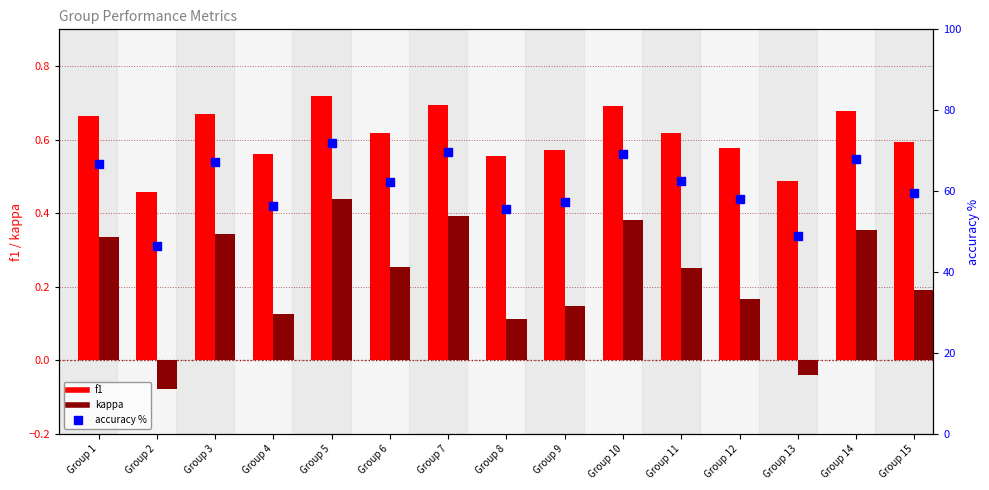

At which category is the sum across all series the highest?

Group 5